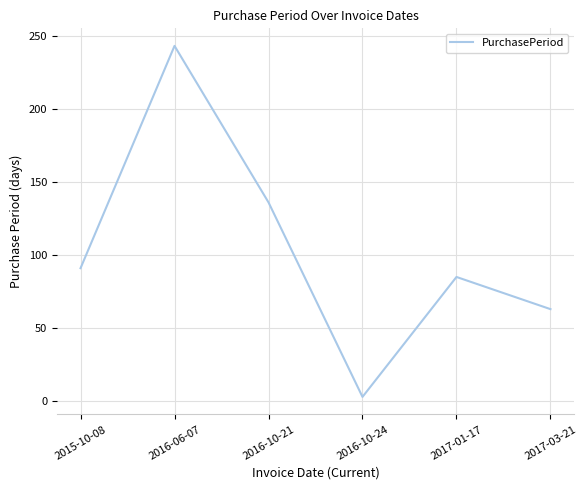

Is it true that the value at 2016-10-21 is 136?

True